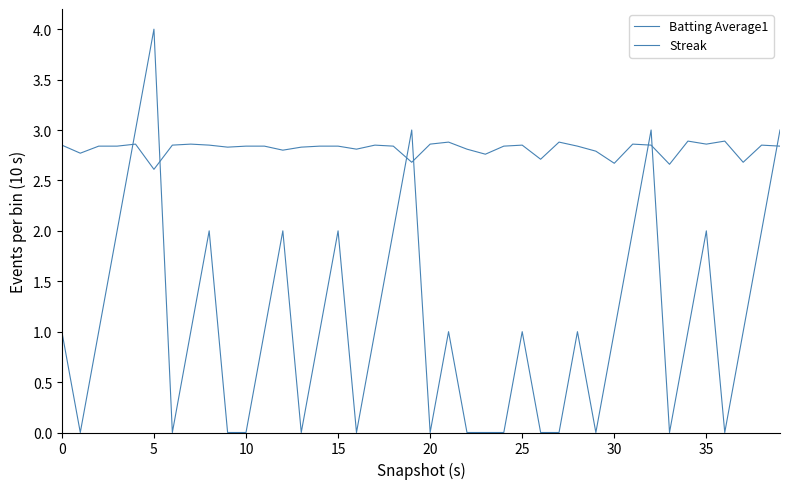

Count the Batting Average1 values in the range 2 to 3.

40